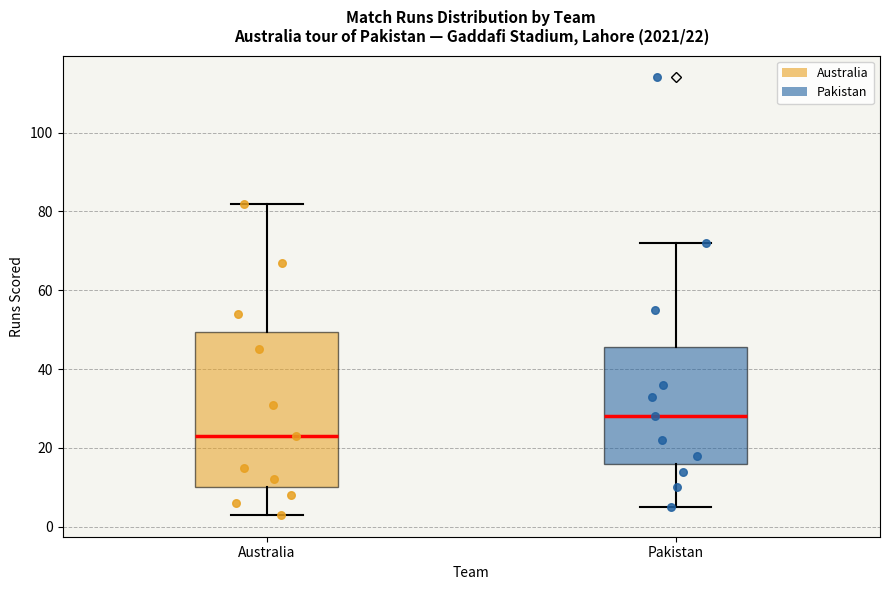

Which box's median line is the highest?

Pakistan